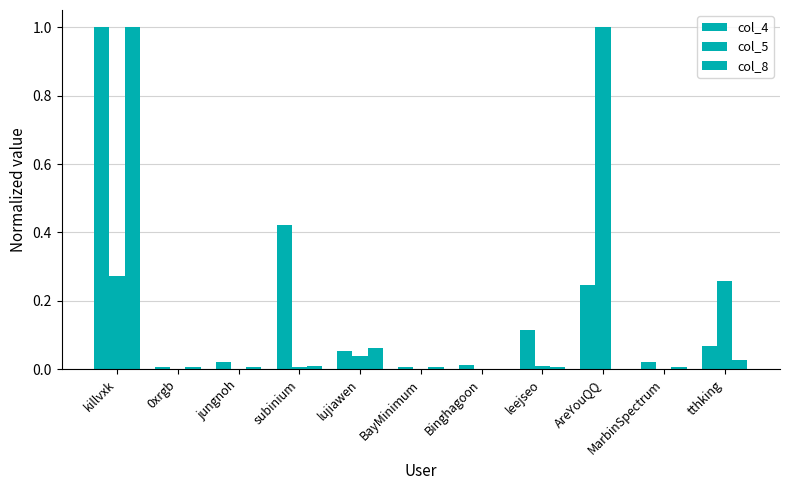

What is the value of the col_5 bar at the 11th from the left?

0.3